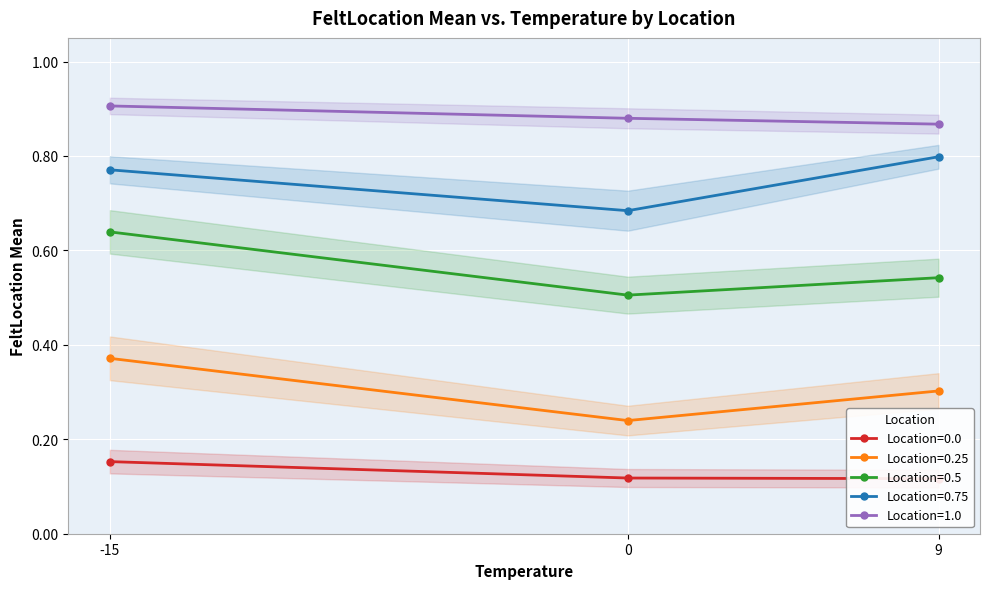

What is the spread (max minus min) of values at 9?

0.8